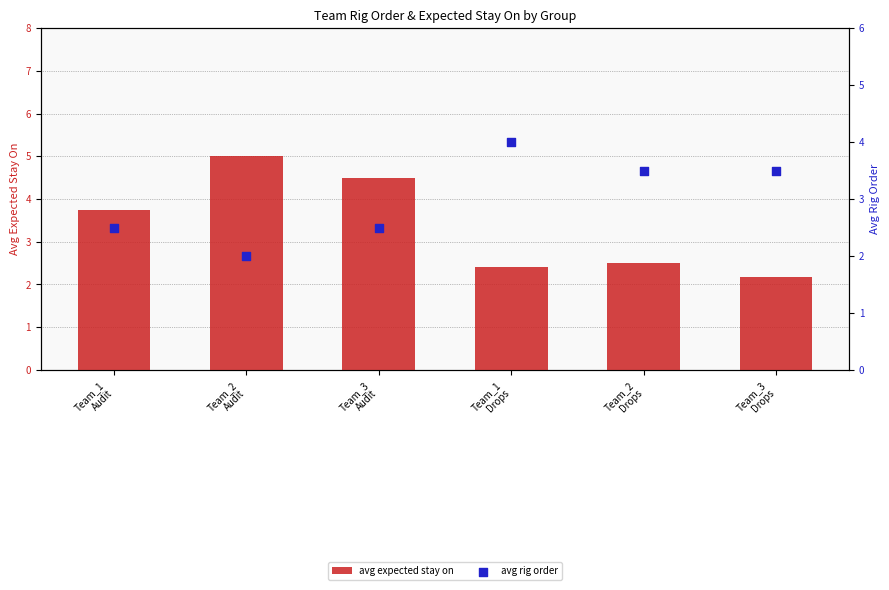

Is the value of avg rig order at Team_1
Drops greater than the value of avg expected stay on at Team_3
Audit?

No